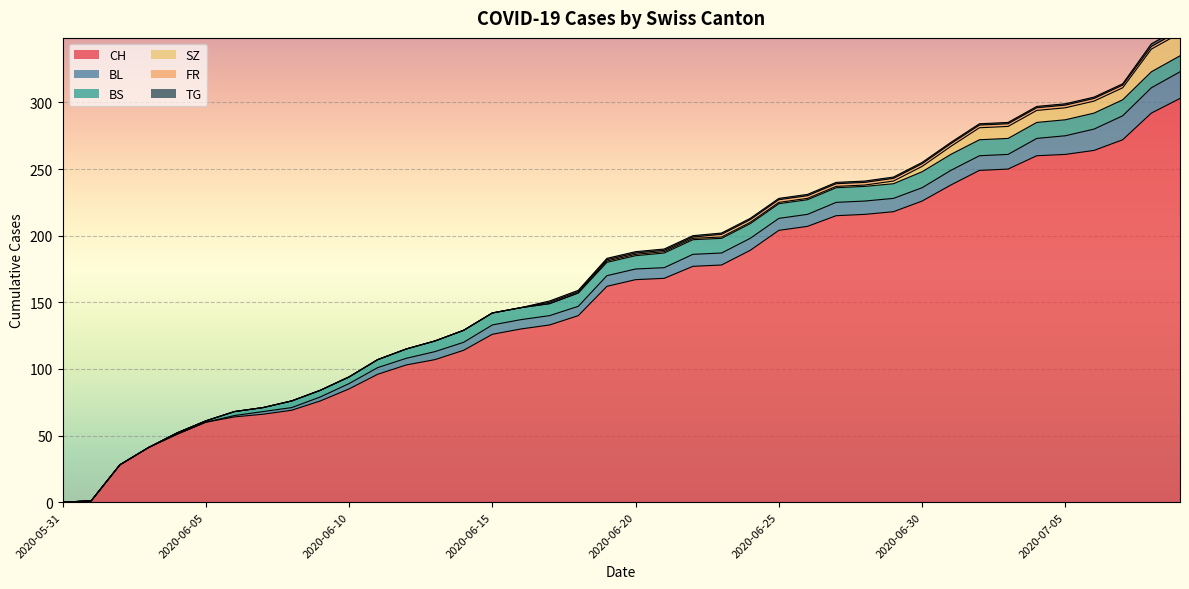

The value of FR at 2020-06-08 is 1. True or false?

False